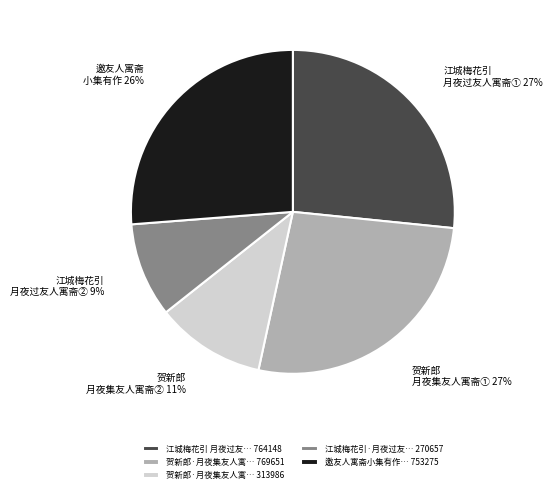

The 邀友人寓斋小集有作… 753275 slice represents 13% of the pie. True or false?

False